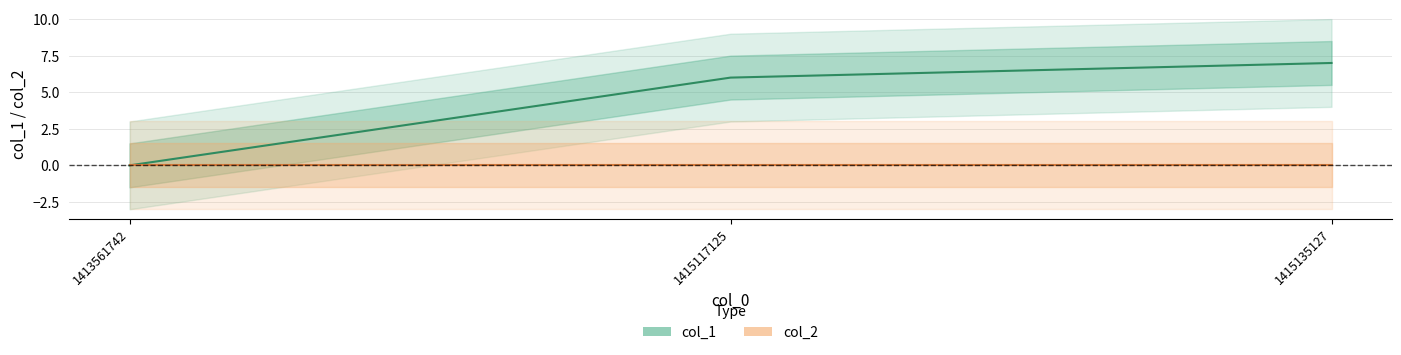

Reading left to right, what are all the values shown in this chart?

col_1: 1413561742=0	1415117125=6	1415135127=7
col_2: 1413561742=0	1415117125=0	1415135127=0